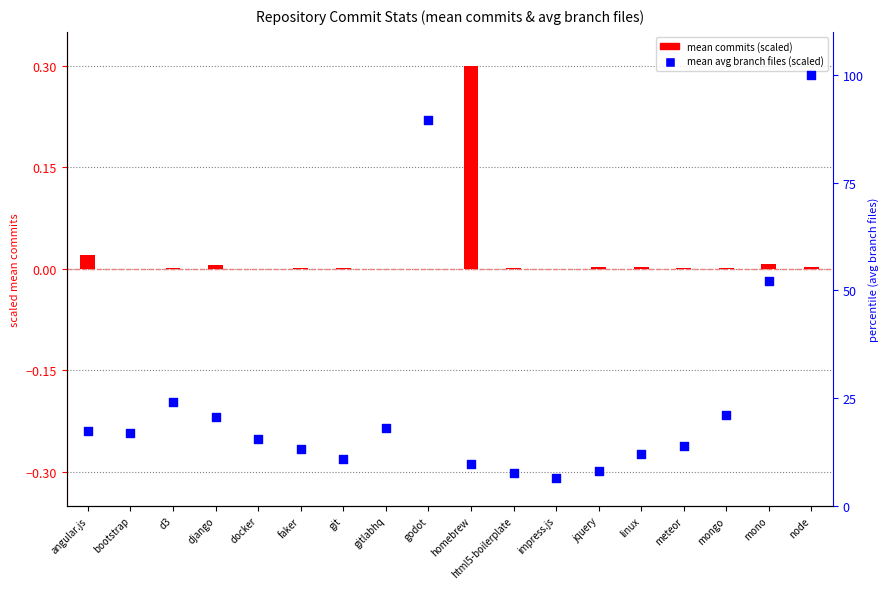

What are all the series names shown in the legend?

mean commits (scaled), mean avg branch files (scaled)